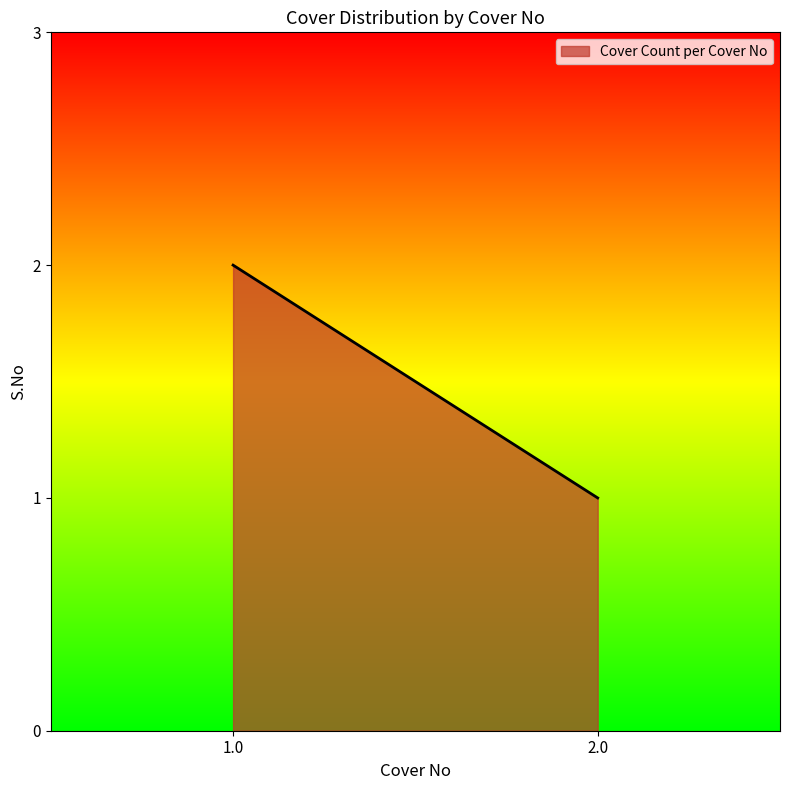

What is the label of the 1st point from the left?

1.0